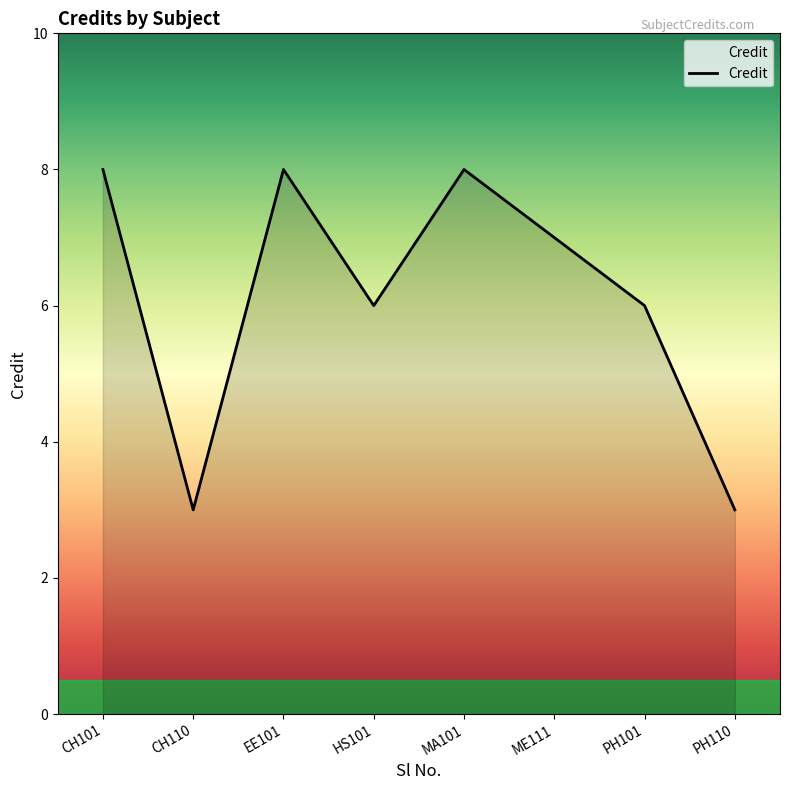

How many series are shown in this chart?

1